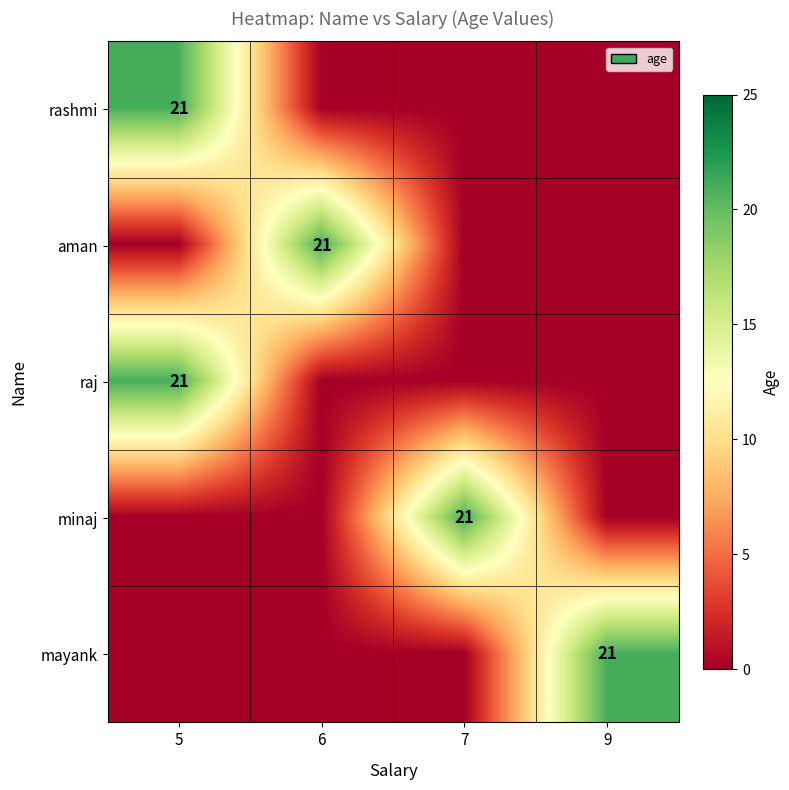

Reading left to right, extract all data points from this chart.

row_0: 21	0	0	0
row_1: 0	21	0	0
row_2: 21	0	0	0
row_3: 0	0	21	0
row_4: 0	0	0	21